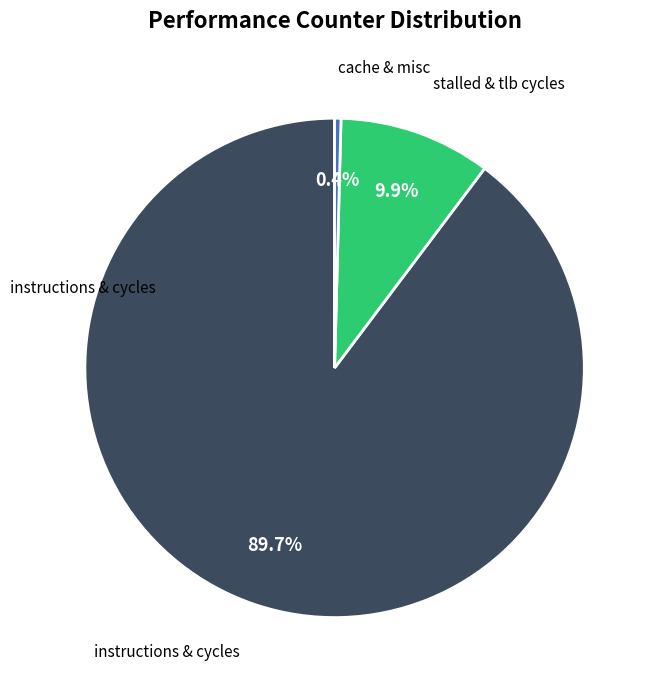

To the nearest percent, what is the difference between the largest and smallest slice percentages?

89%